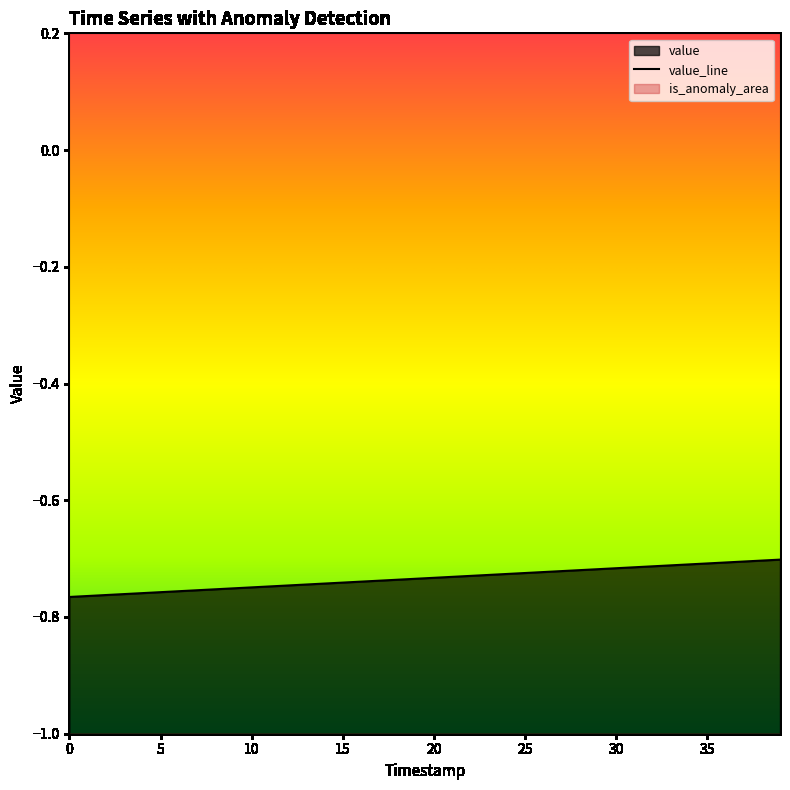

Between 27 and 18, which is larger?

27